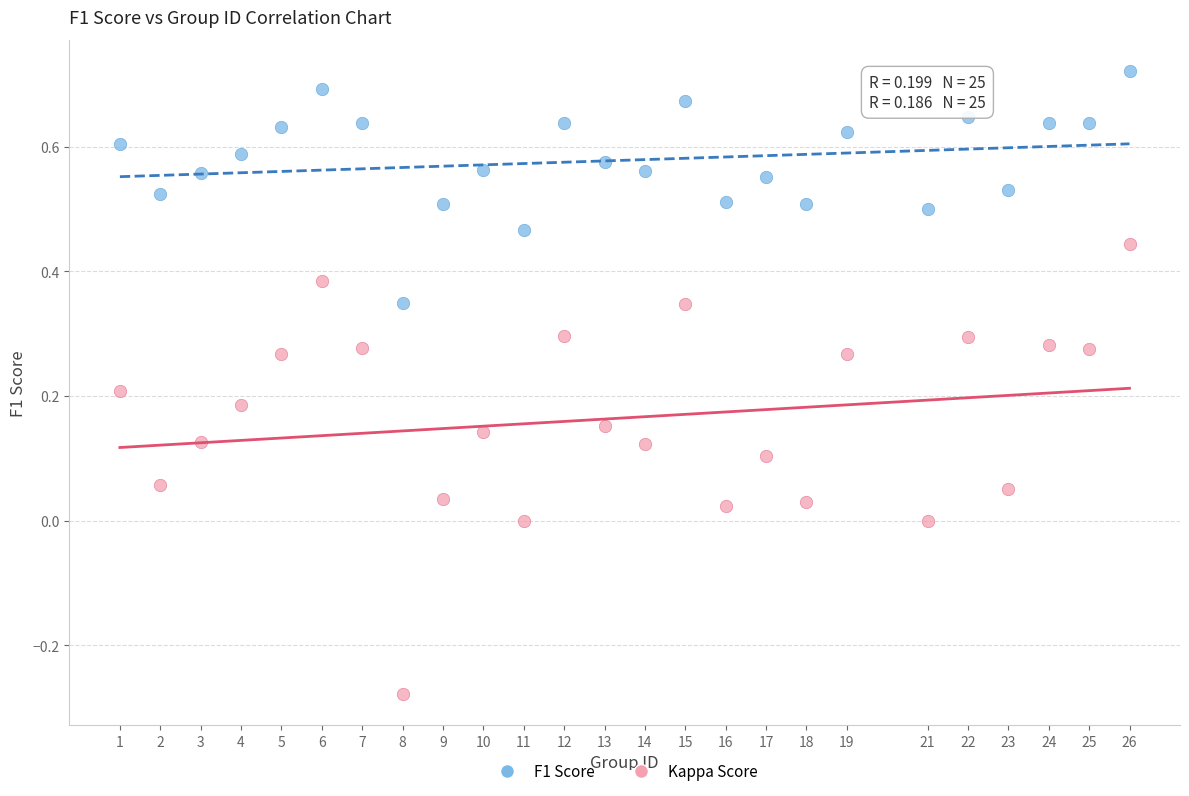

Which series has the largest Y range (max minus min)?

Kappa Score